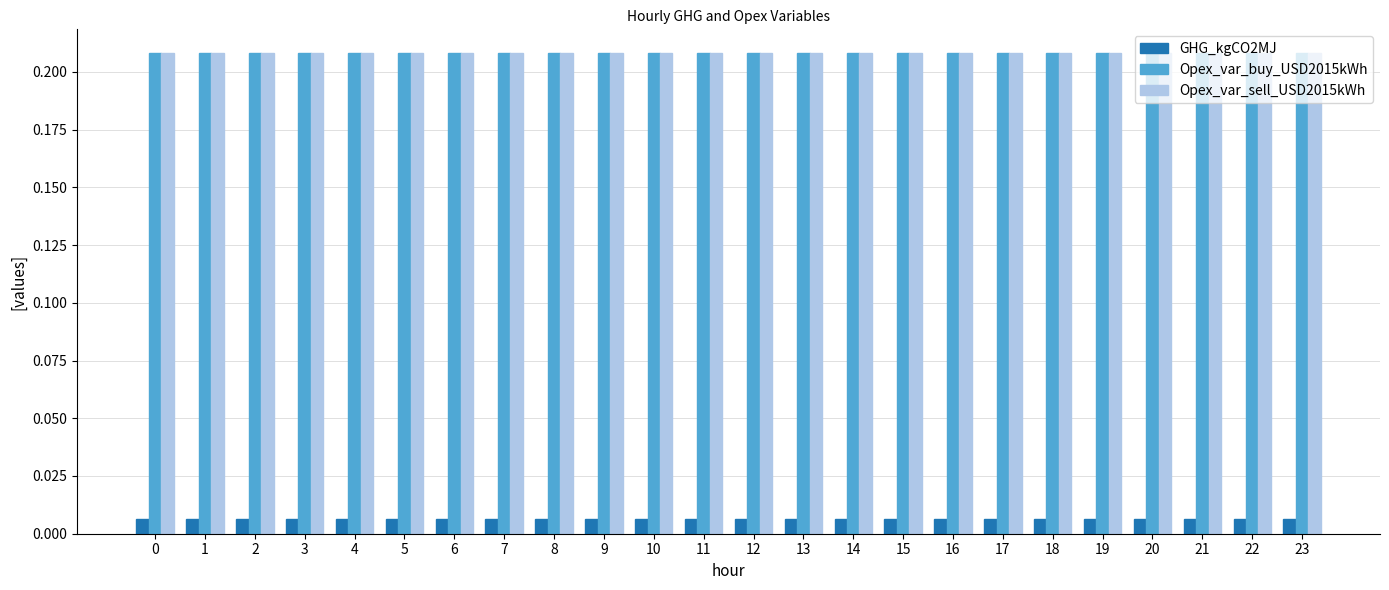

The value of Opex_var_sell_USD2015kWh at 11 is 0.3. True or false?

False